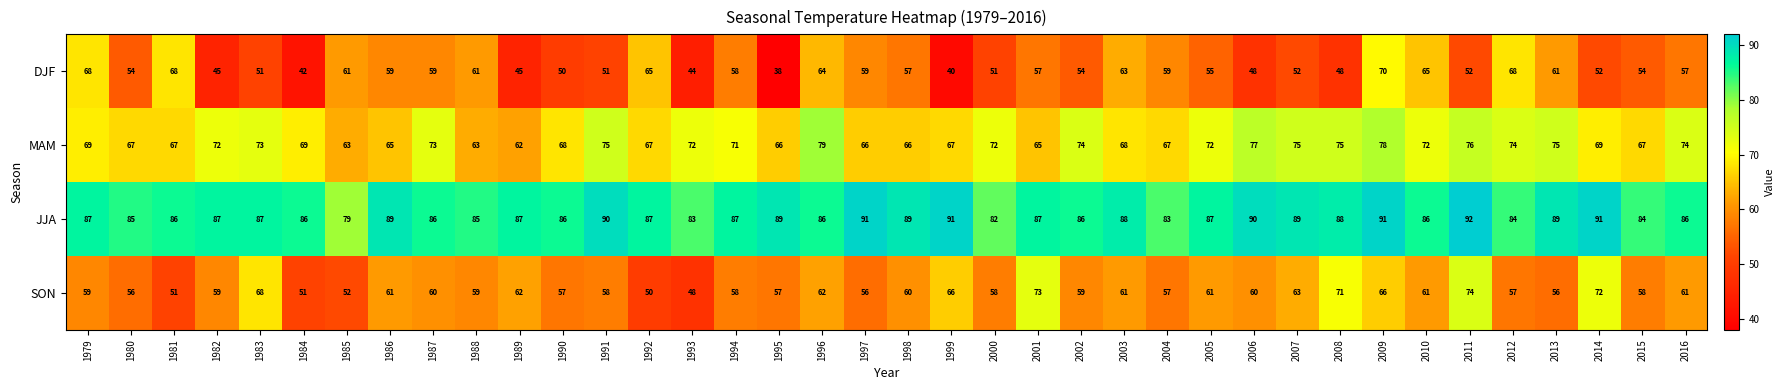

The DJF series shows 37 at 2005. True or false?

False